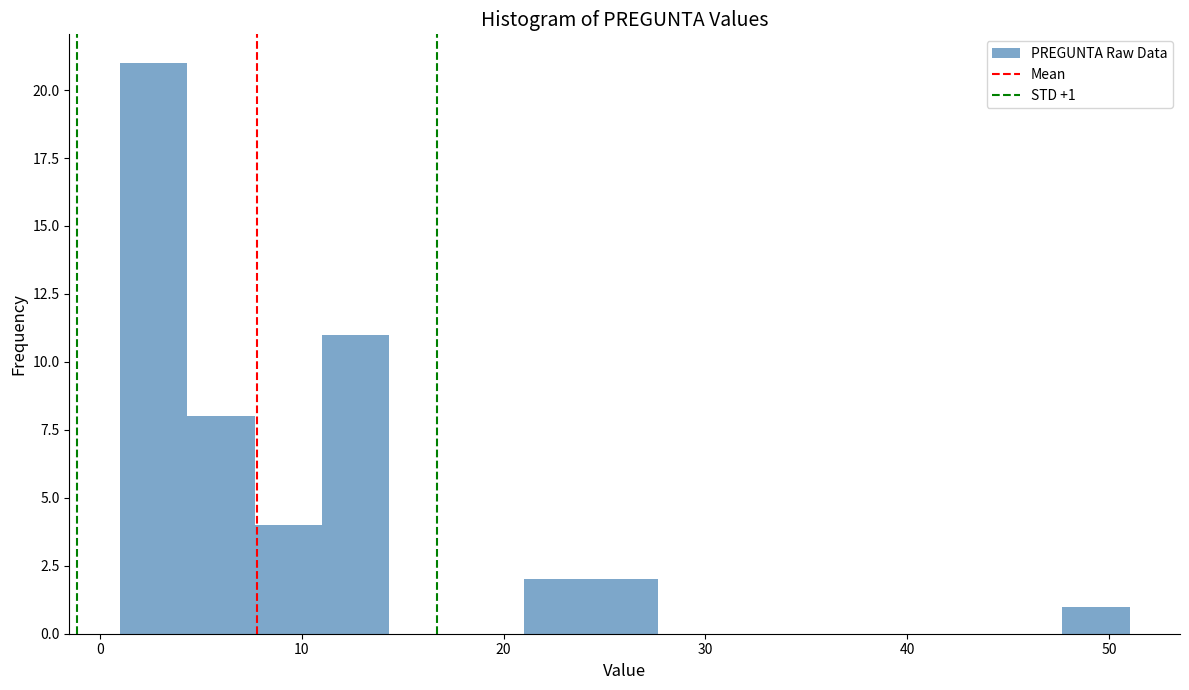

Around what value on the x-axis is the tallest bar? Give the approximate position of its centre, as read against the axis.

3